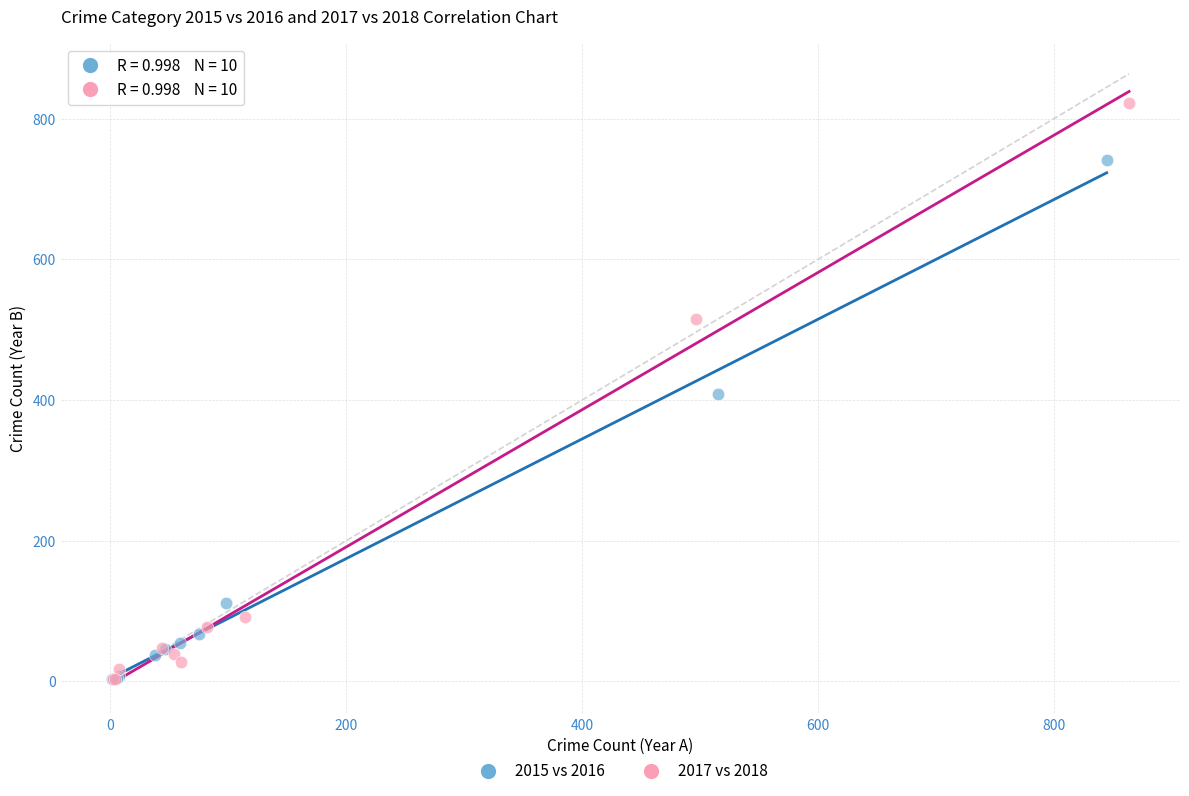

Which series has the largest Y range (max minus min)?

2017 vs 2018